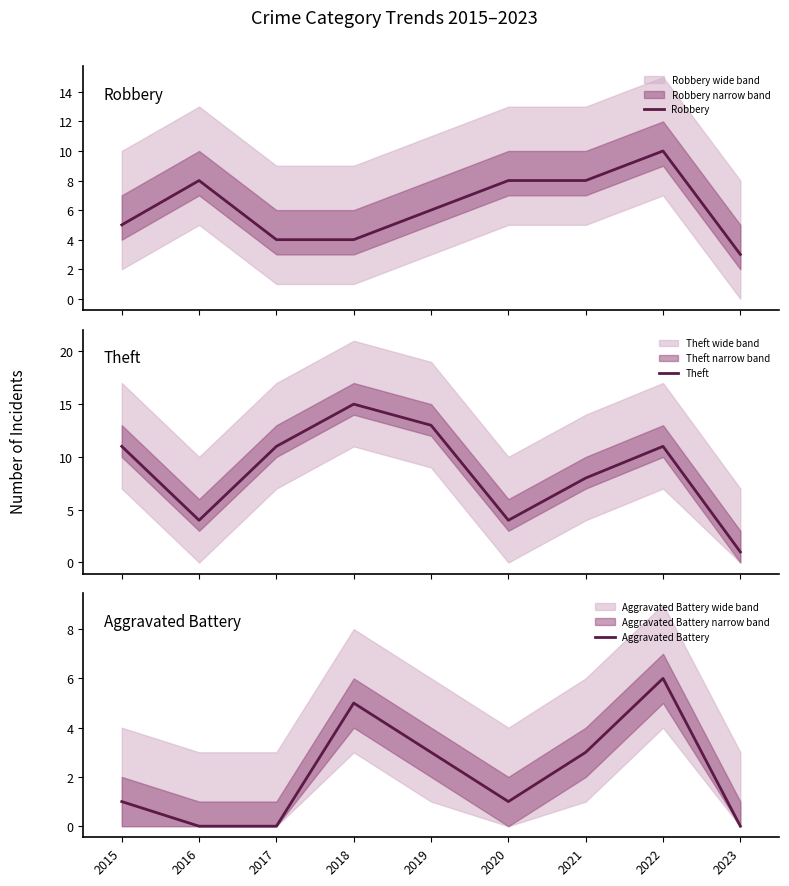

Where is Aggravated Battery nearest to the value 3?

2019